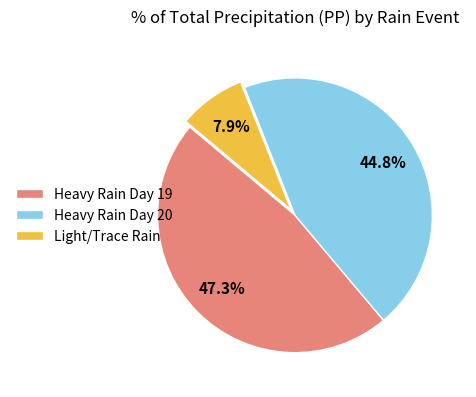

What percentage do Heavy Rain Day 20 and Heavy Rain Day 19 together represent?

92.1%